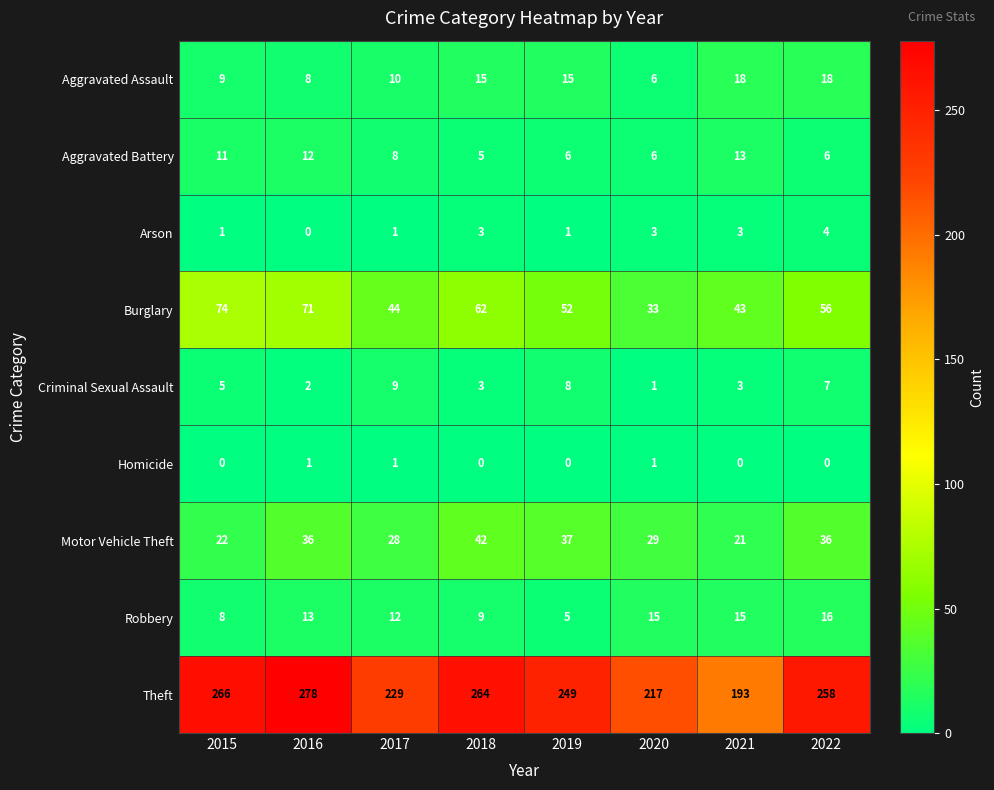

True or false: Theft has a value of 266 at 2015.

True